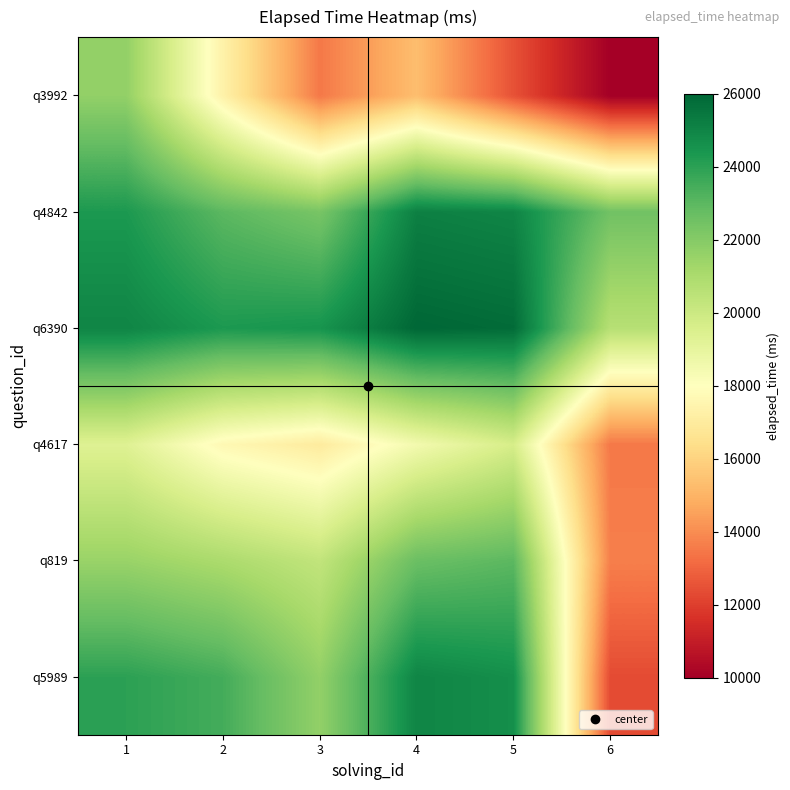

At how many categories does at least one series exceed 22105?

6